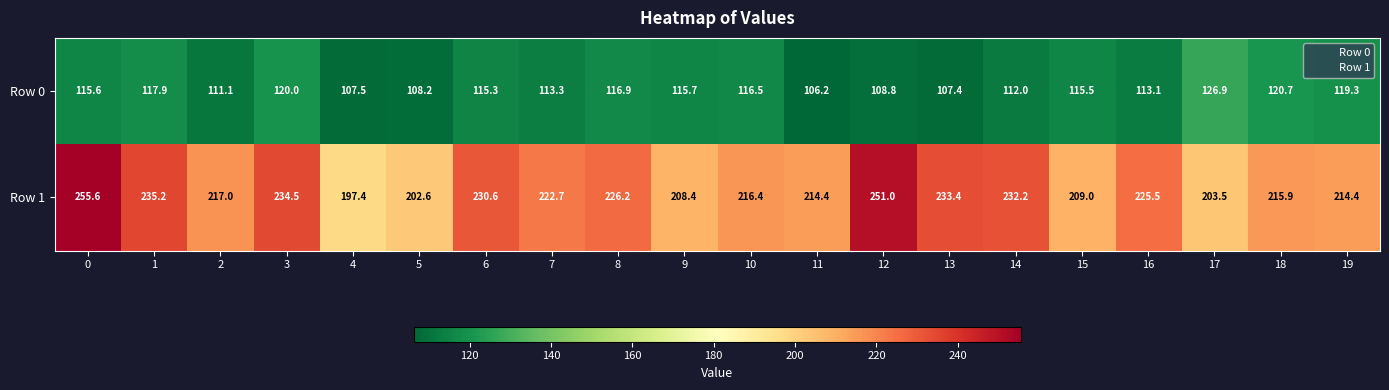

What is the approximate value of Row 1 at 5?

202.6